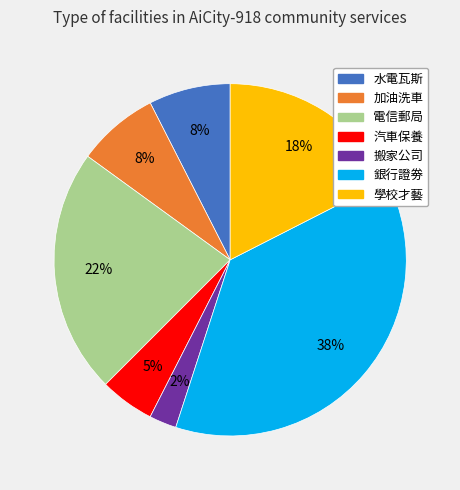

Is there a majority slice in this chart?

No